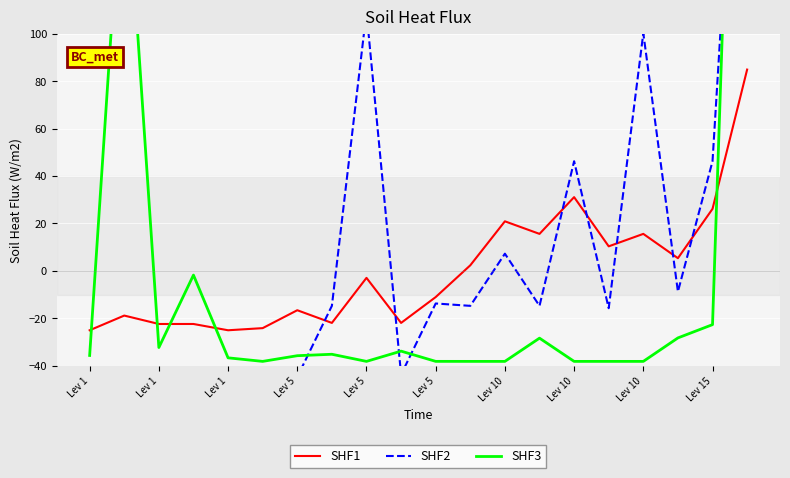

At how many categories does at least one series exceed -63?

20